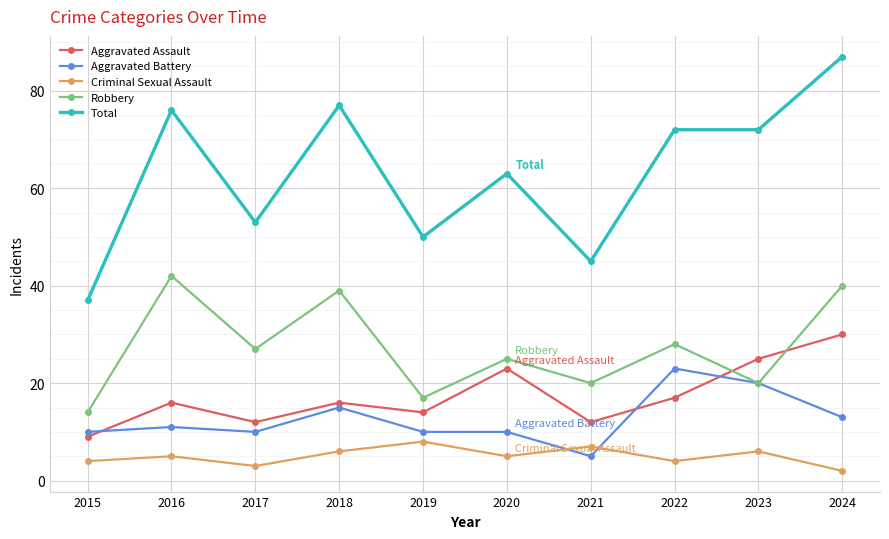

The value of Aggravated Assault at 2024 is 30. True or false?

True